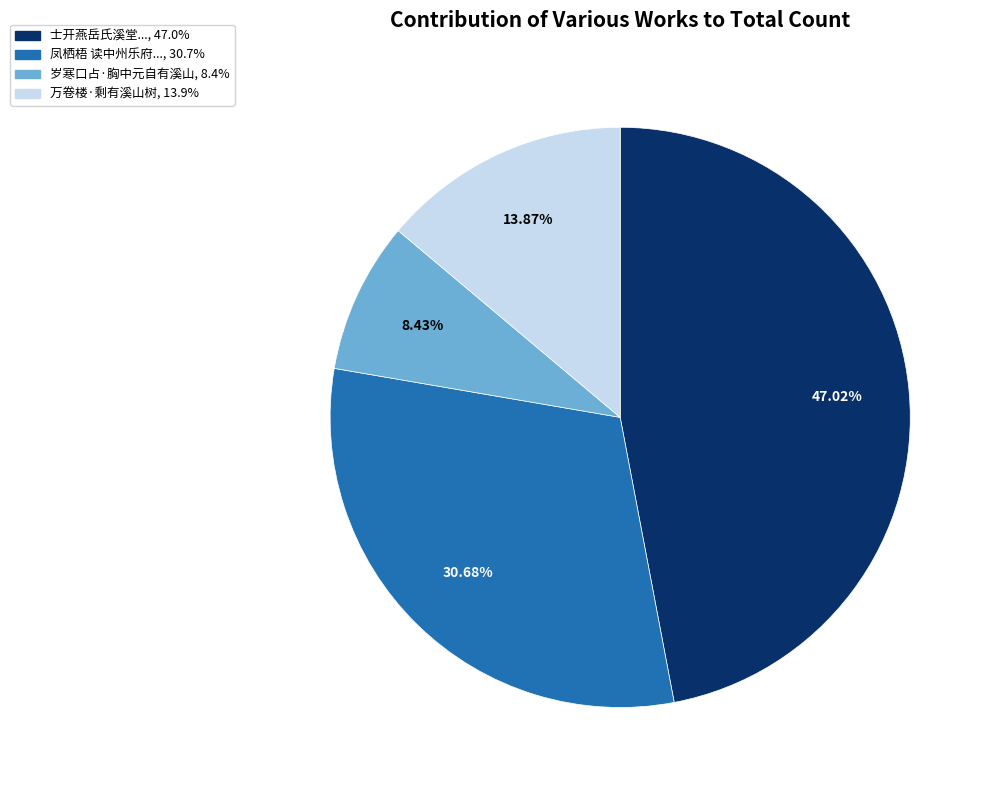

Is there a majority slice in this chart?

No